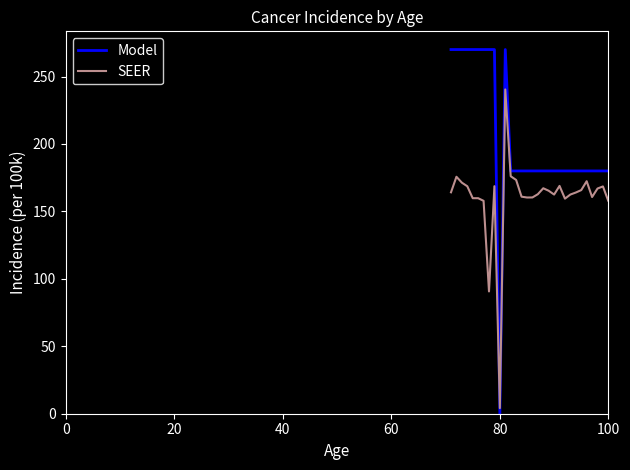

Which series has the widest spread of values?

Model